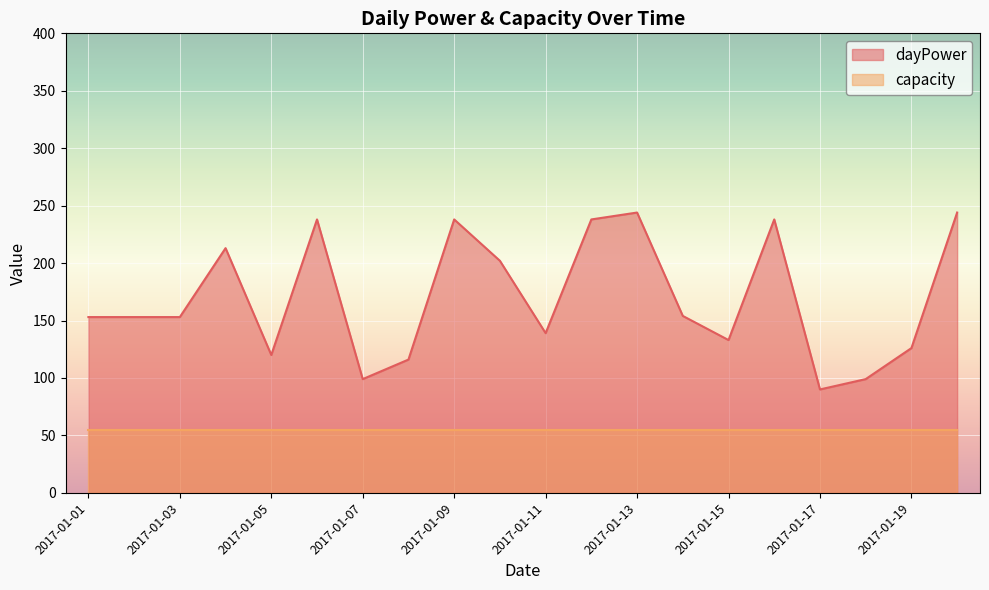

Reading left to right, transcribe all the data shown in this chart.

2017-01-01=153	2017-01-02=153	2017-01-03=153	2017-01-04=213	2017-01-05=120	2017-01-06=238	2017-01-07=99	2017-01-08=116	2017-01-09=238	2017-01-10=202	2017-01-11=139	2017-01-12=238	2017-01-13=244	2017-01-14=154	2017-01-15=133	2017-01-16=238	2017-01-17=90	2017-01-18=99	2017-01-19=126	2017-01-20=244